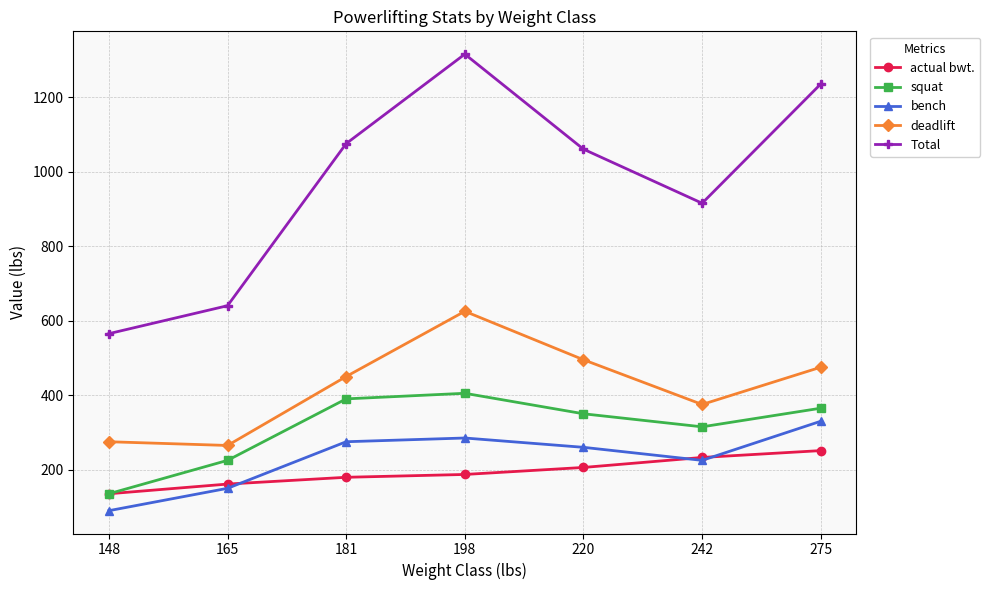

The Total series shows 315.7 at 198. True or false?

False